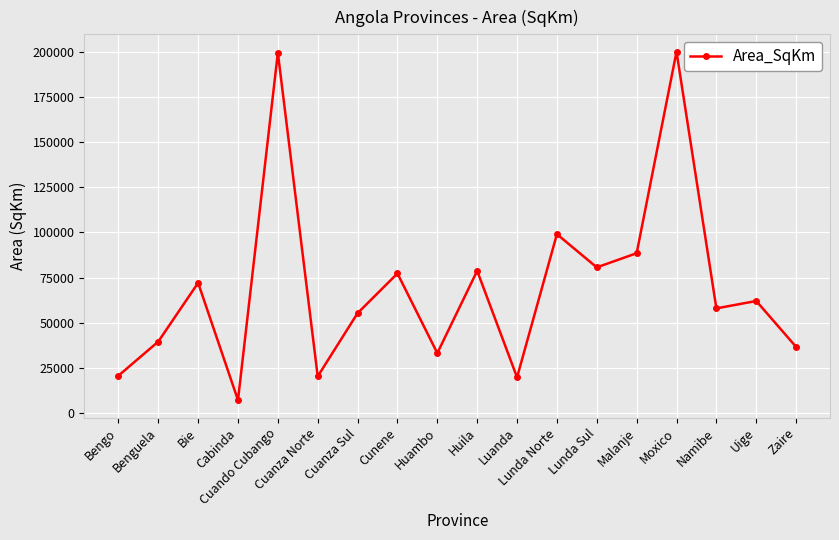

What is the minimum value shown in the chart?

7118.8